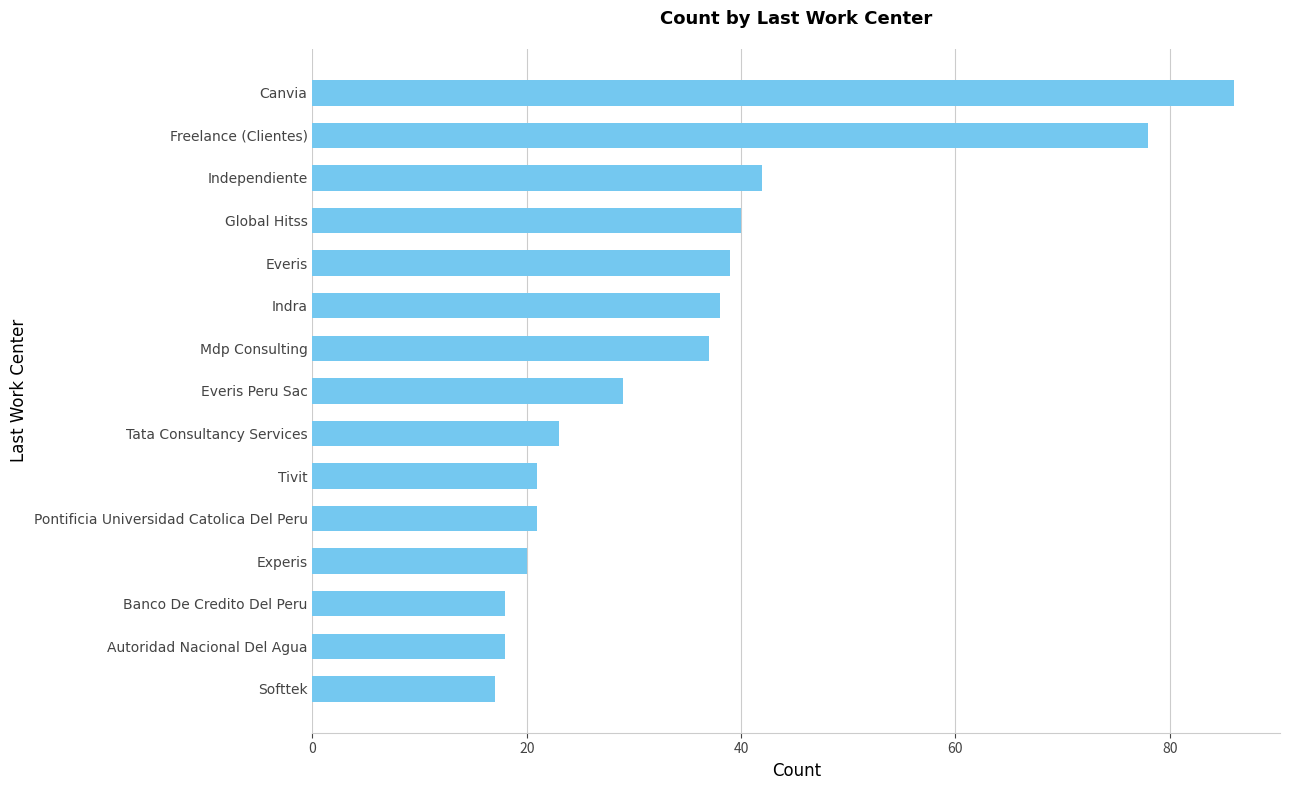

What is the change in value from Everis Peru Sac to Global Hitss?

+11